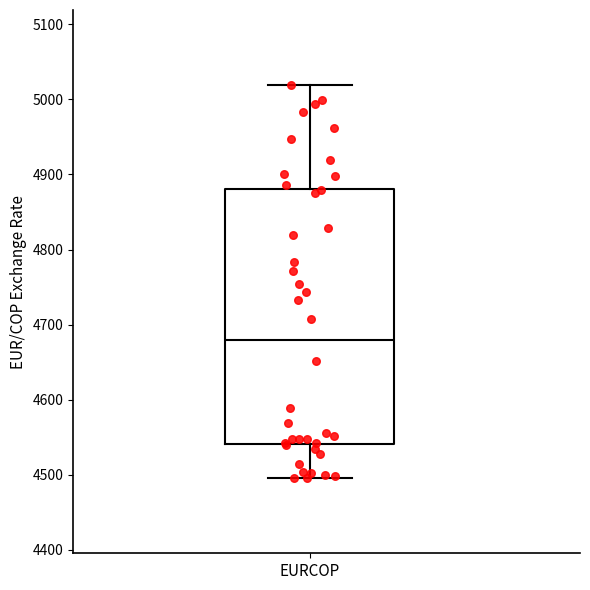

Transcribe this box plot: give where the median line is, the range the box spans, and where the two whiskers end, as read against the y-axis. The values are not printed on the chart, so give them approximately, as read against the axis.

median 4680, box 4540 to 4880, whiskers 4500 to 5020